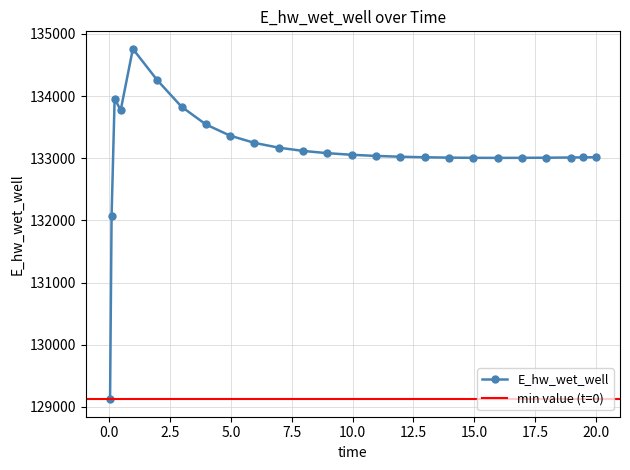

The value at 12.96875 is 133016.6. True or false?

True